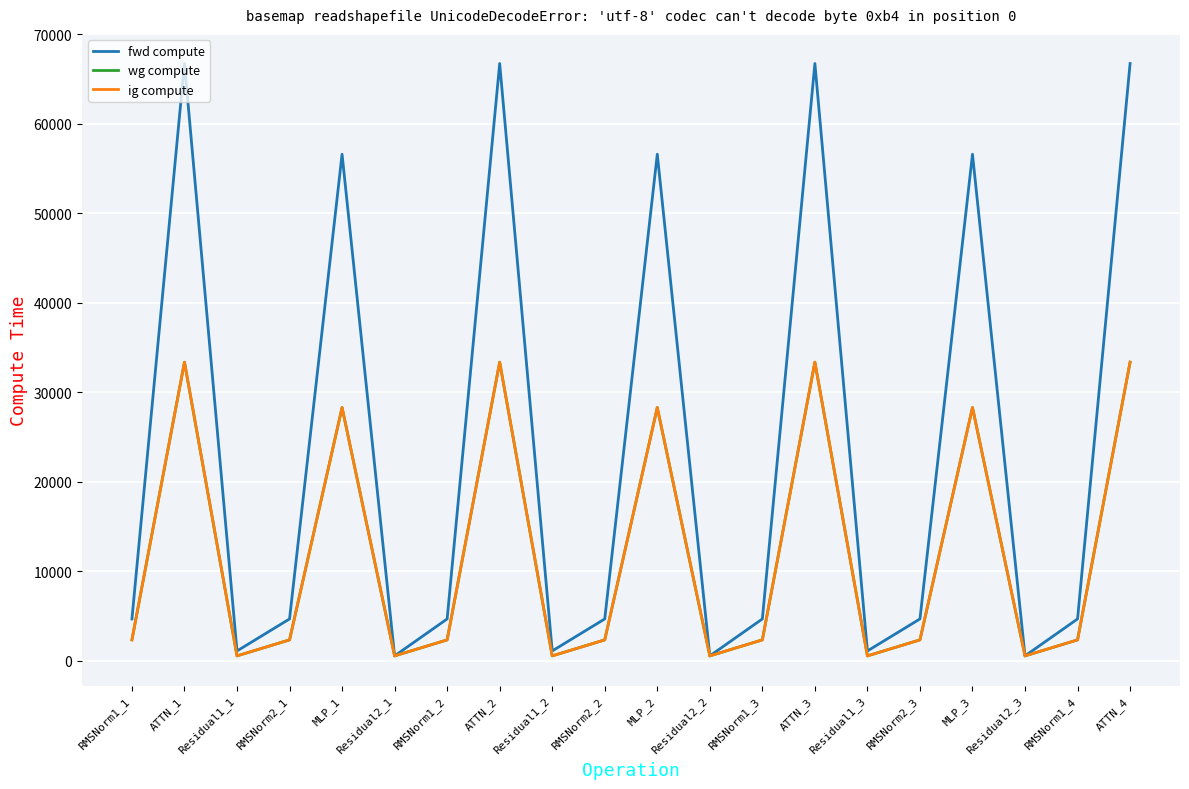

Does the chart display data point markers on the line(s)?

No